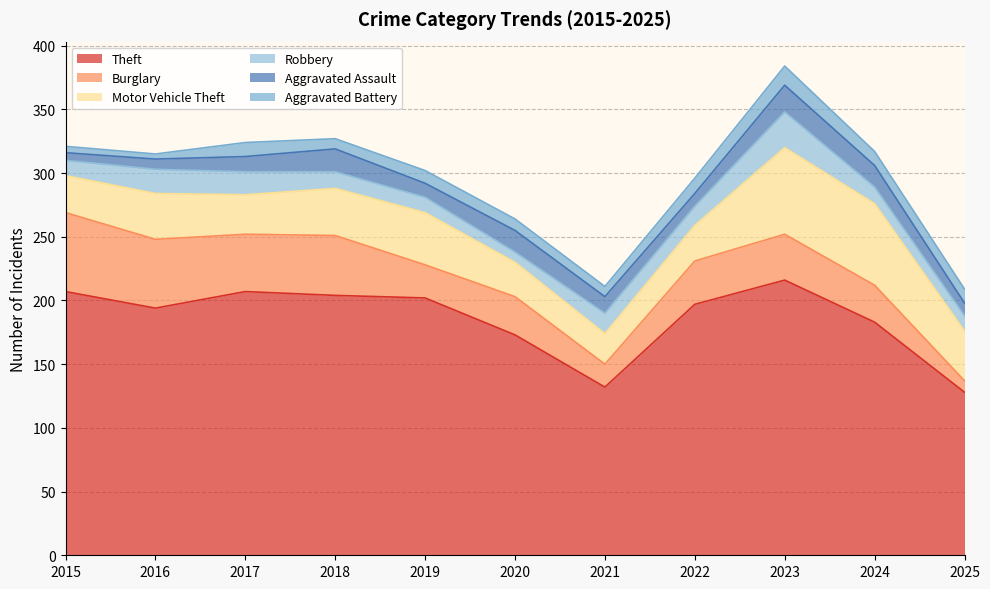

What is the highest value of the Aggravated Assault series?

21